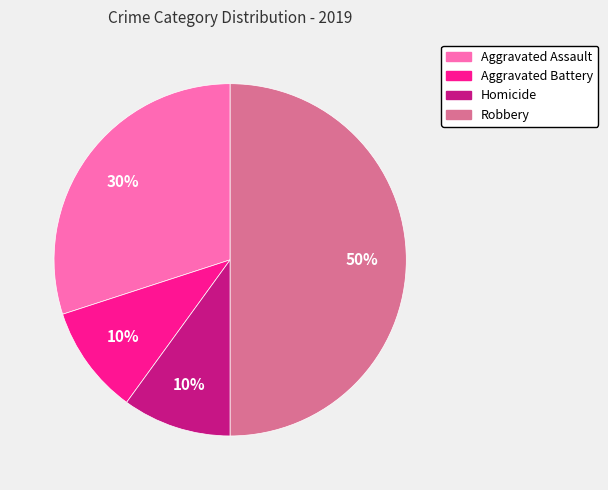

Is Homicide the majority of the pie?

No